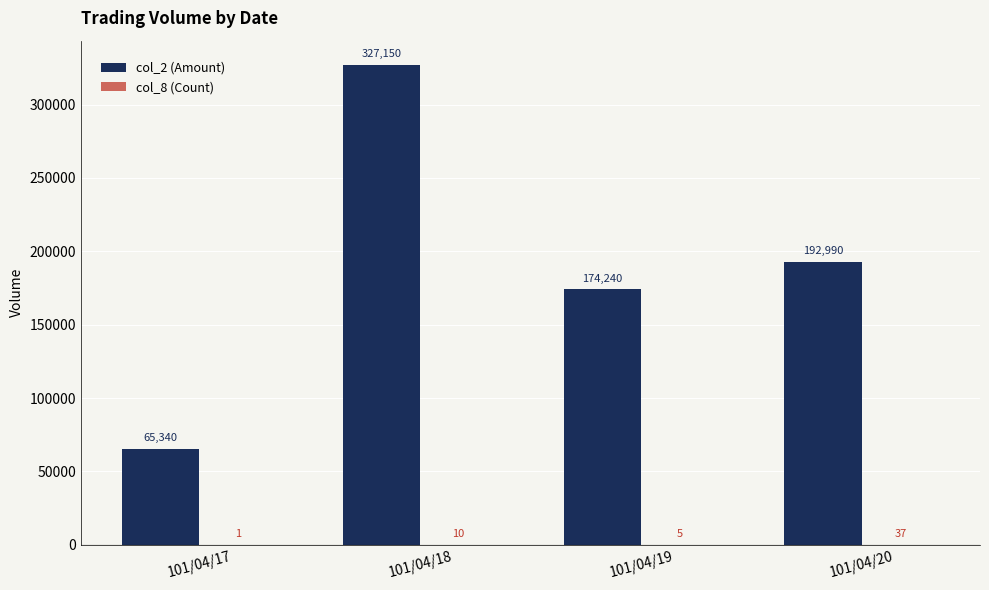

Which series has the largest total across all categories?

col_2 (Amount)